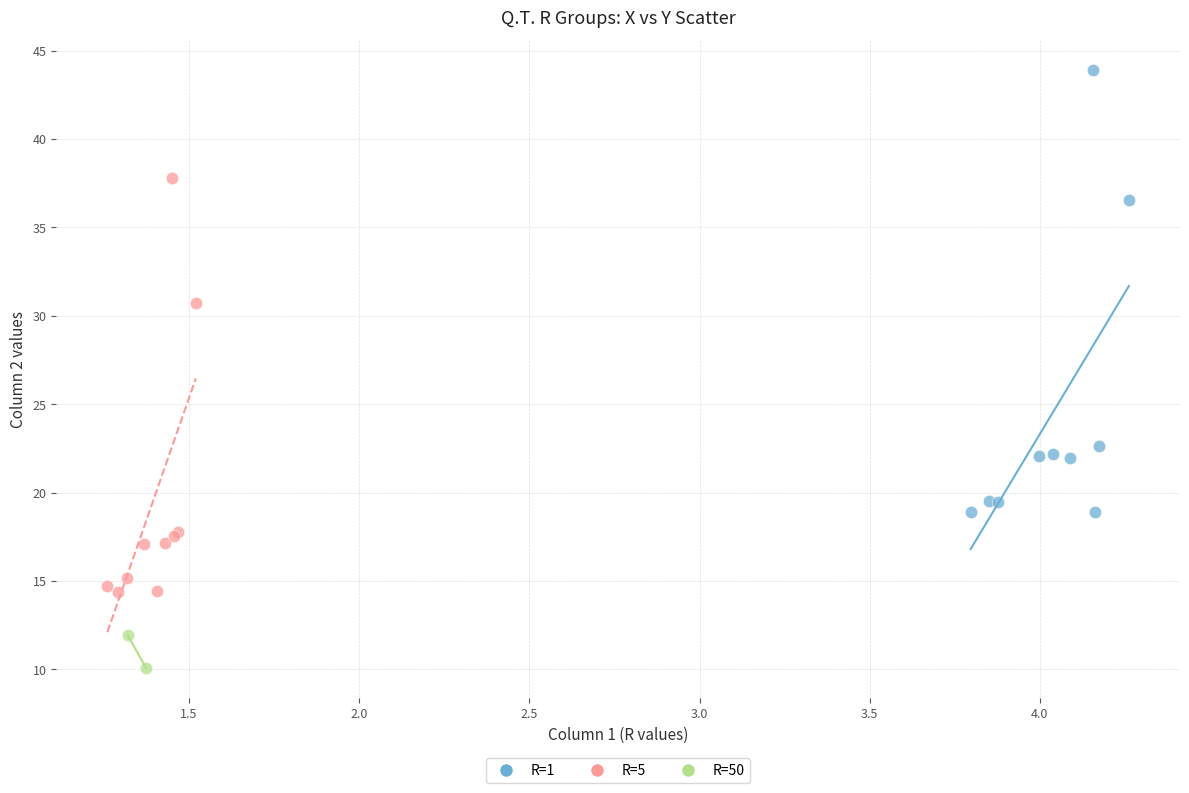

What are all the series names shown in the legend?

R=1, R=5, R=50